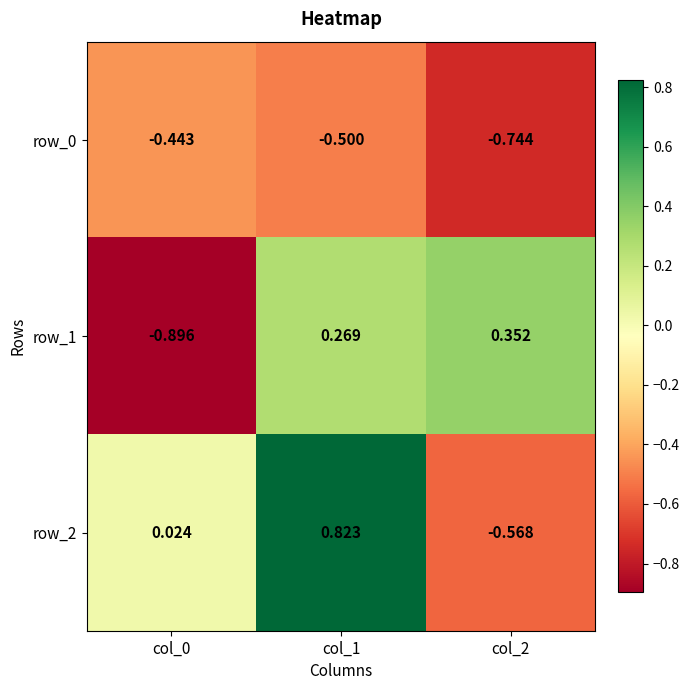

Is the value of row_2 at col_2 greater than the value of row_1 at col_2?

No